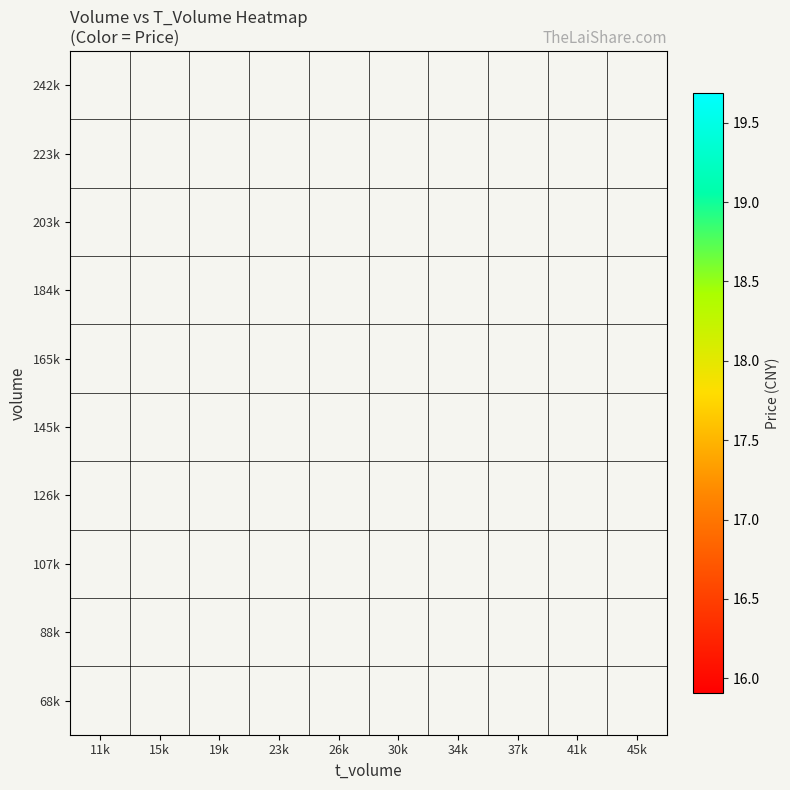

Between 23k and 41k, which is larger?

41k